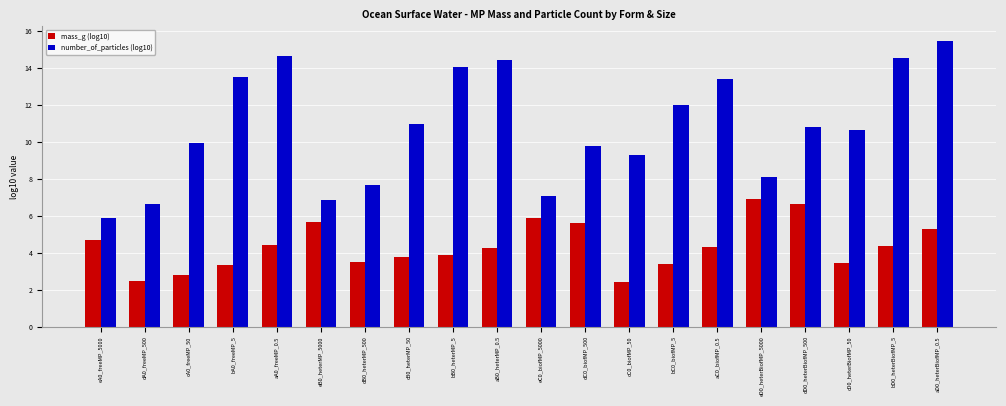

What is the greatest value displayed?

15.5